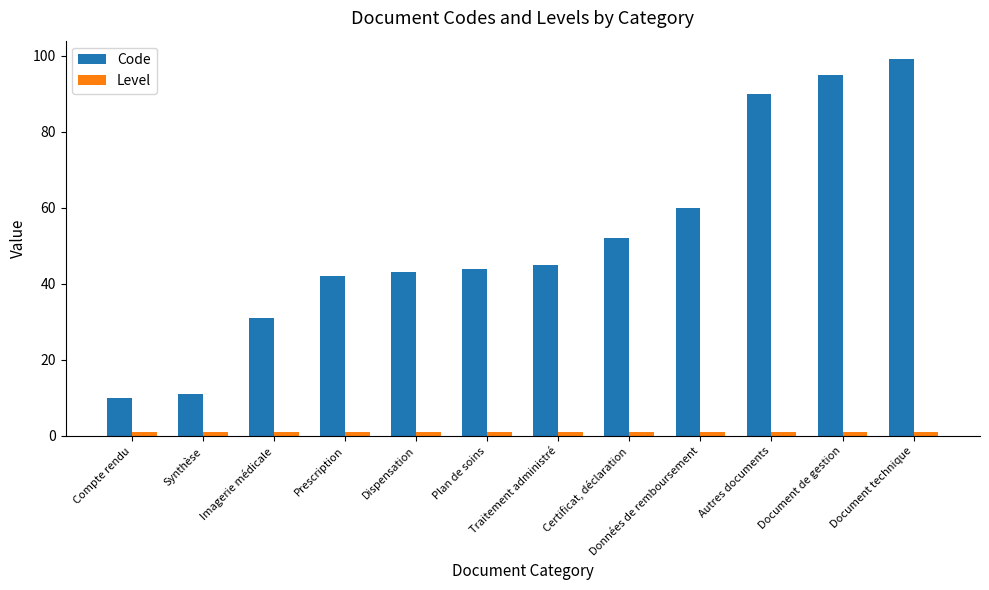

What is the maximum value shown in the chart?

99